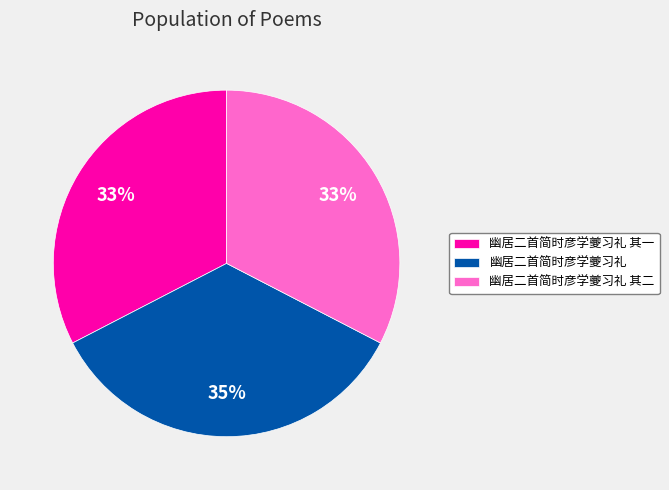

Approximately how many times larger is the value at 幽居二首简时彦学夔习礼 其二 compared to 幽居二首简时彦学夔习礼?

0.9